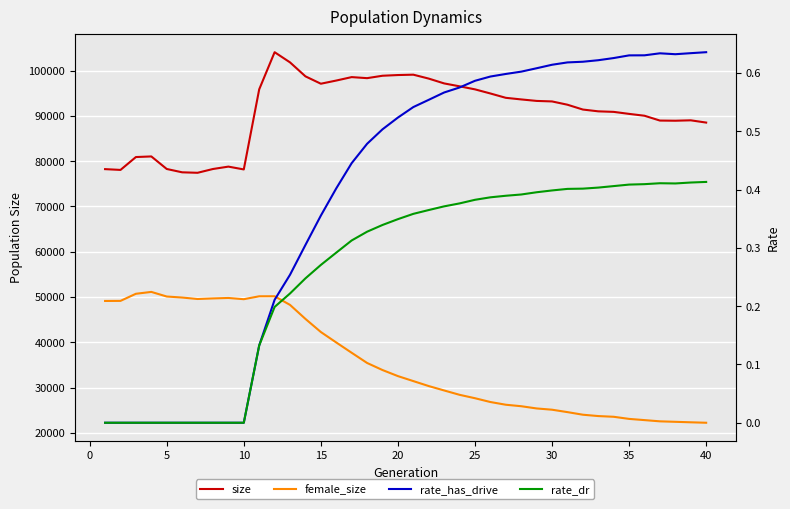

Which series has the widest spread of values?

female_size